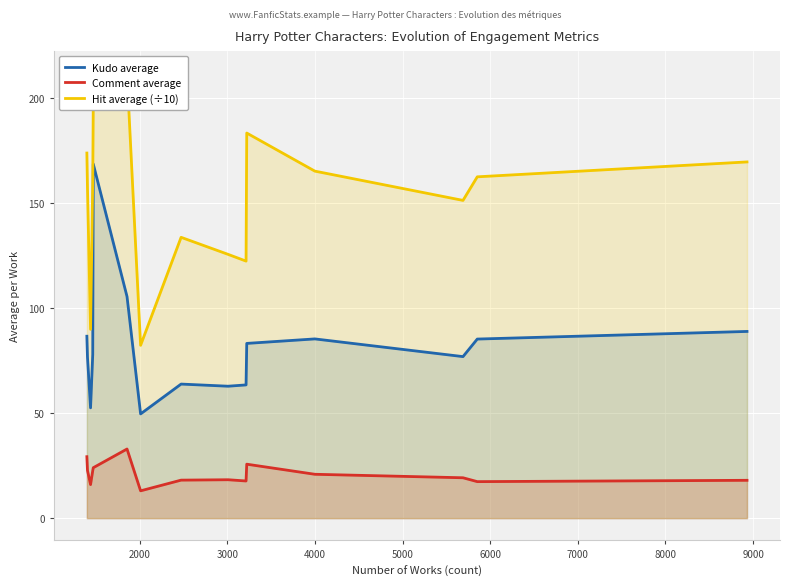

What is the highest value of the Comment average series?

32.9